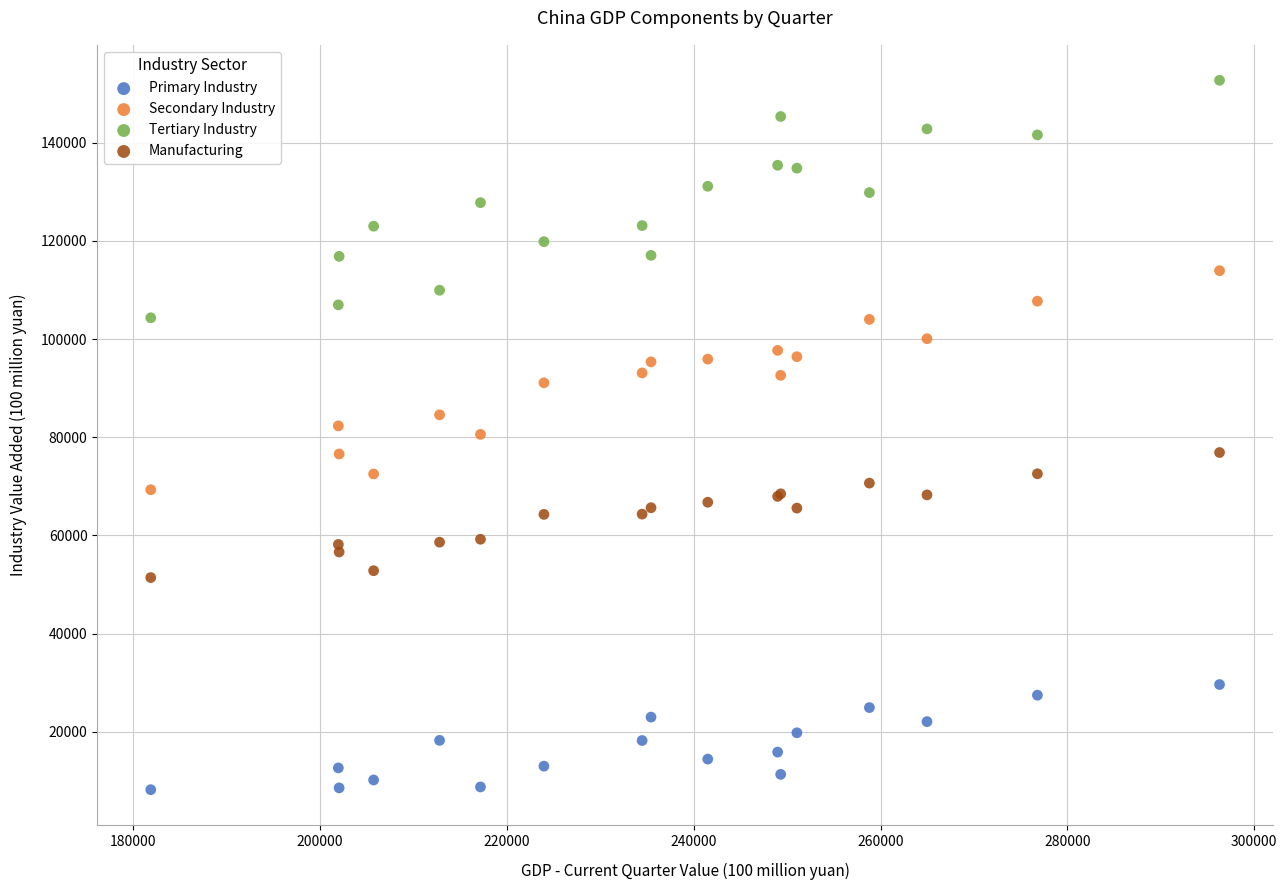

Which series has the largest Y range (max minus min)?

Tertiary Industry